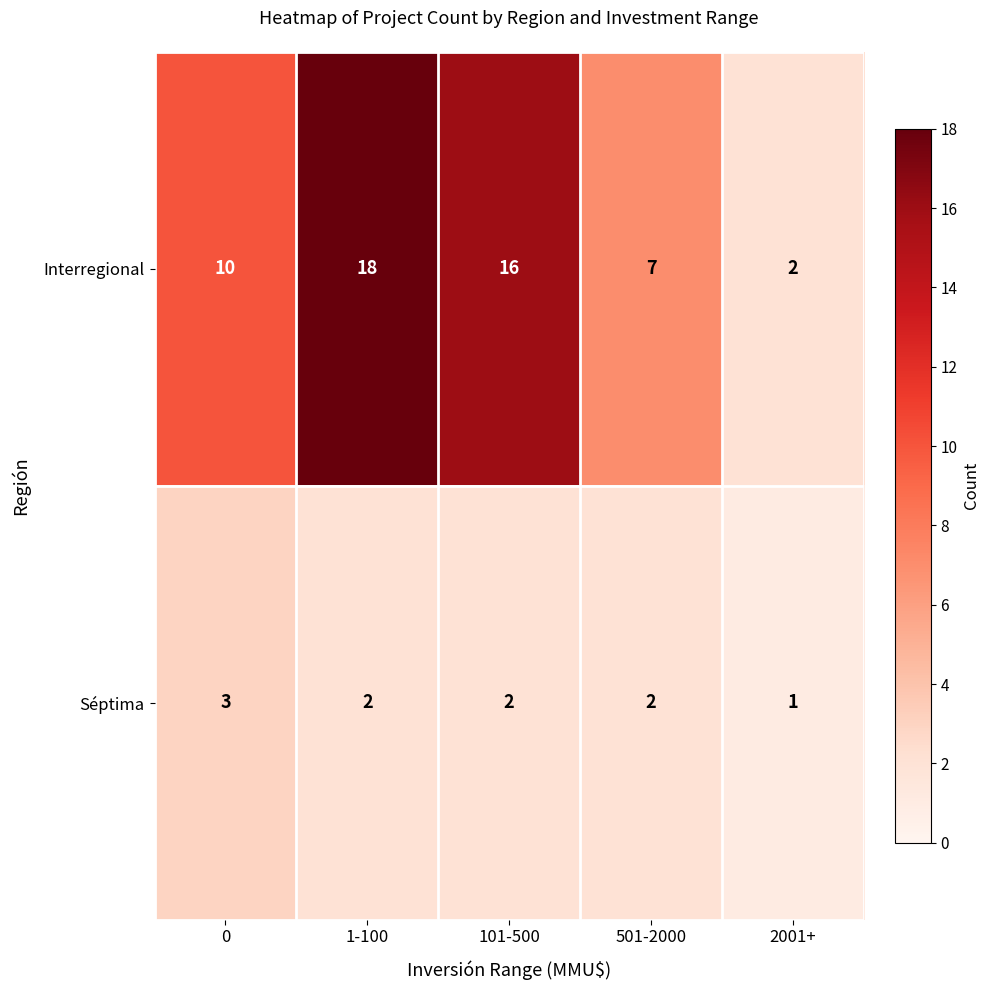

Reading left to right, list all the values displayed in this chart.

Interregional: 0=10	1-100=18	101-500=16	501-2000=7	2001+=2
Séptima: 0=3	1-100=2	101-500=2	501-2000=2	2001+=1